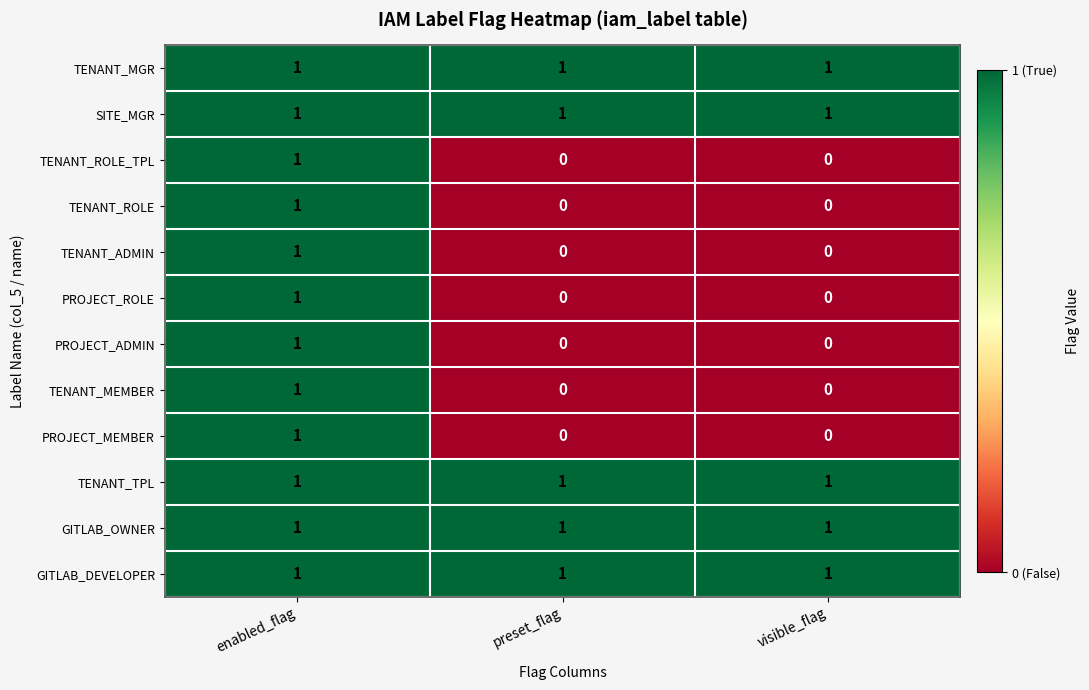

What is the total value across all series at preset_flag?

5